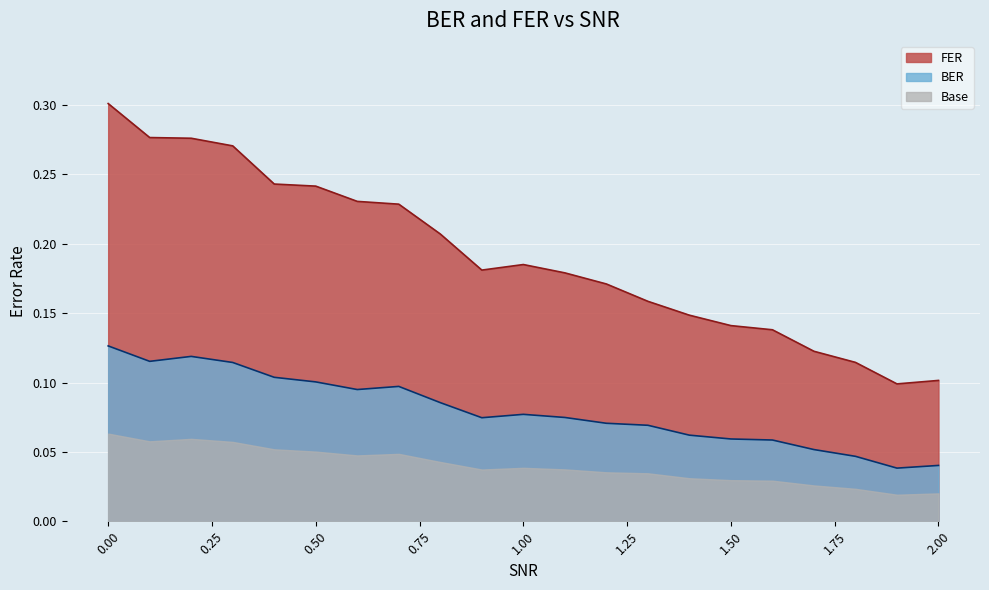

What value does the BER series have at 1.7?

0.1